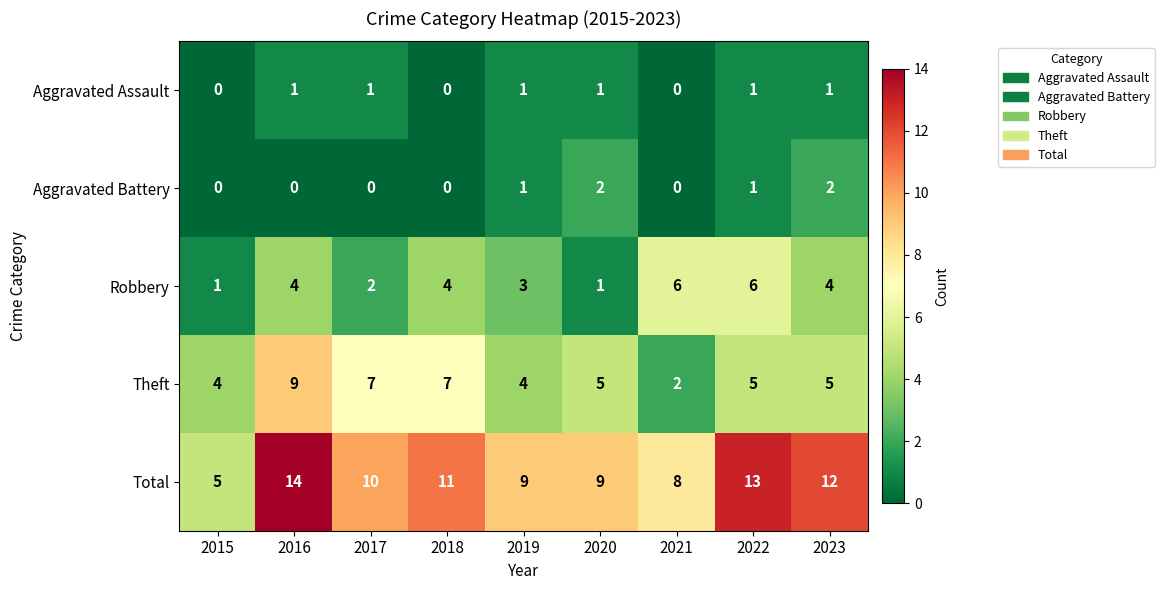

The Total series shows 4 at 2017. True or false?

False